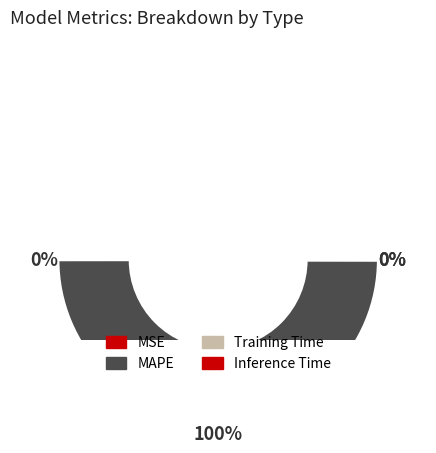

Is there any slice that represents more than half of the pie?

Yes